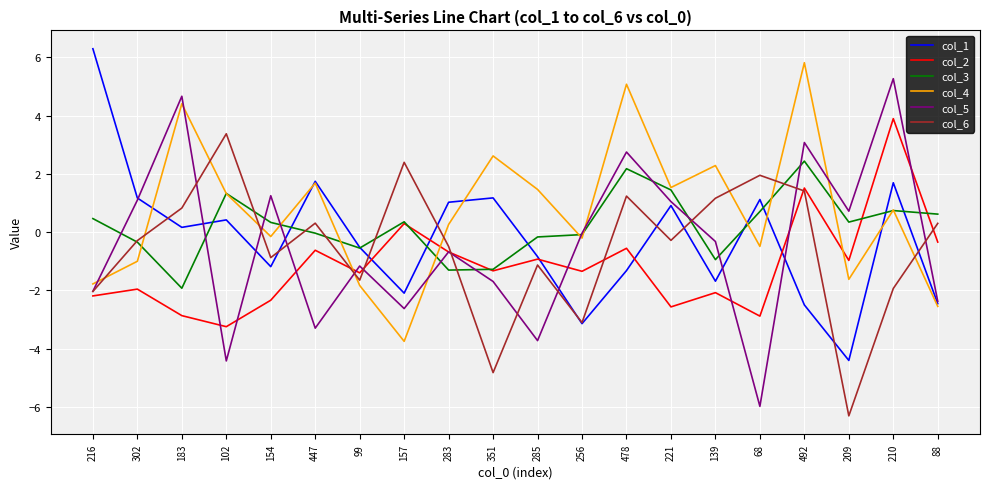

At which category does the chart reach its peak across all series?

216